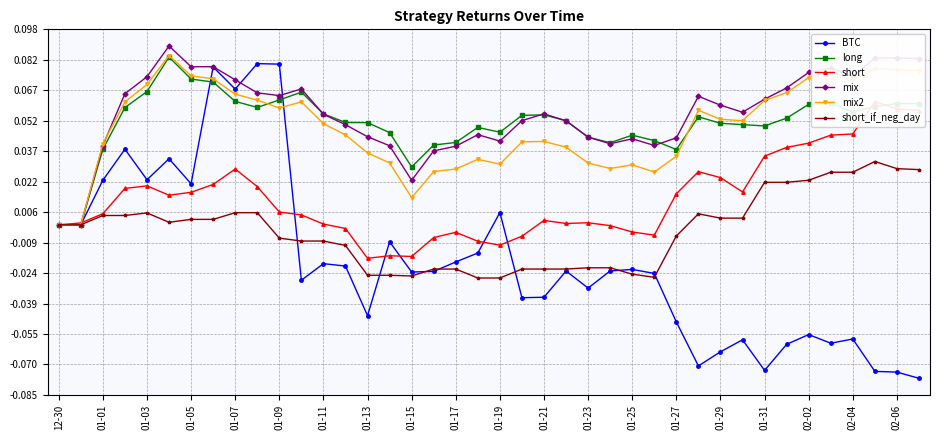

The mix series shows 0.1 at 01-13. True or false?

False